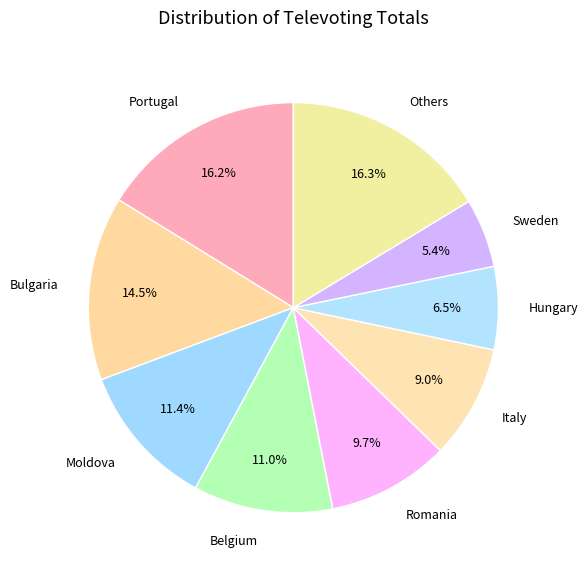

How many slices are in this pie chart?

9